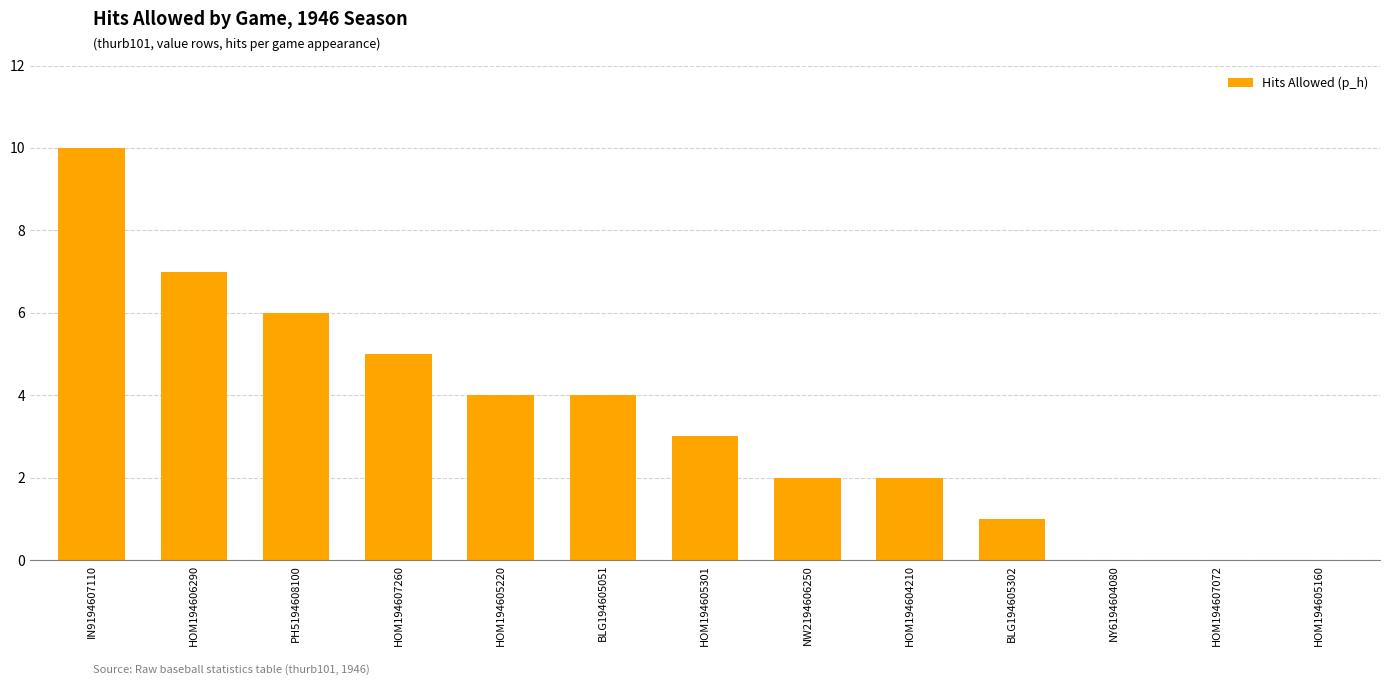

What is the sum of all values?

44